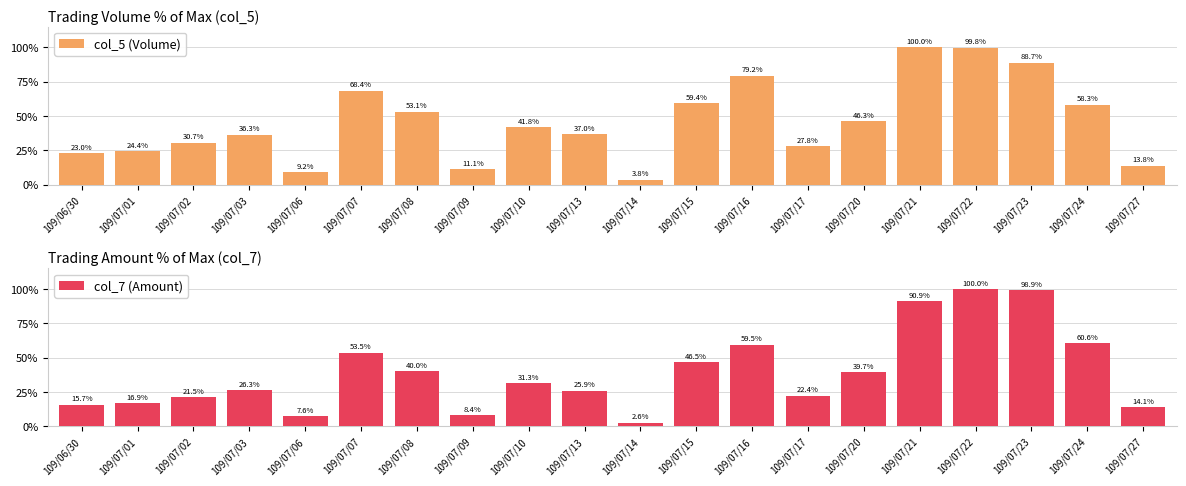

At which label does col_5 (Volume) first exceed 41?

109/07/07